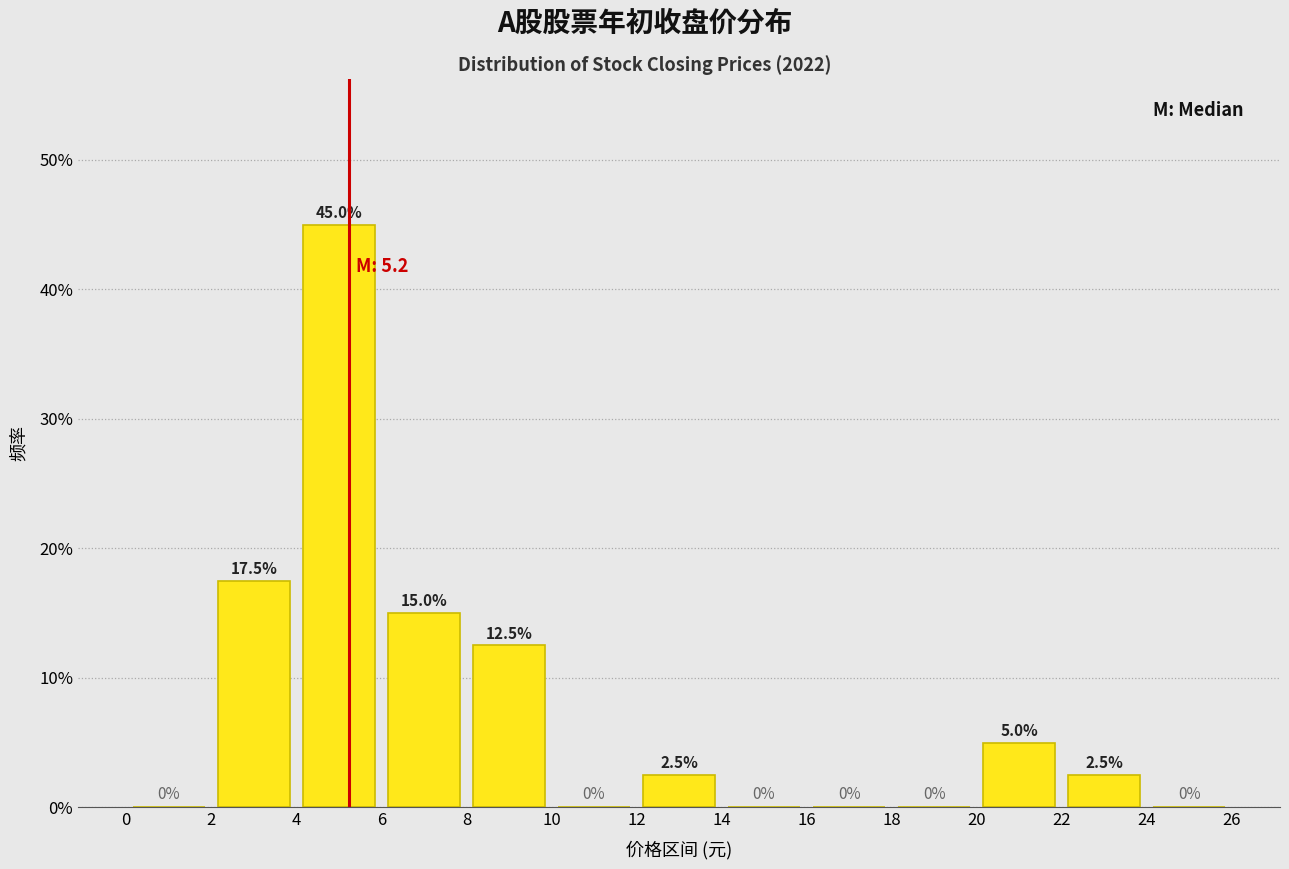

Reading left to right, list every bar in this chart as the range it spans on the x-axis followed by its height.

0 to 2: 0.0
2 to 4: 17.5
4 to 6: 45.0
6 to 8: 15.0
8 to 10: 12.5
10 to 12: 0.0
12 to 14: 2.5
14 to 16: 0.0
16 to 18: 0.0
18 to 20: 0.0
20 to 22: 5.0
22 to 24: 2.5
24 to 26: 0.0